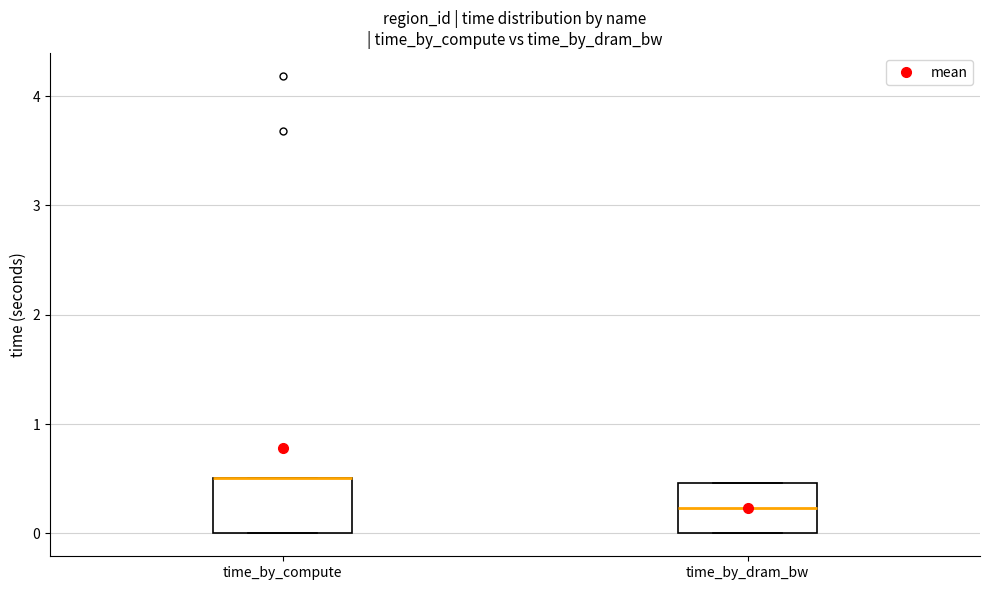

Reading left to right, transcribe this box plot: for each box, give where its median line is, the range the box spans, and where its two whiskers end, as read against the y-axis. The values are not printed on the chart, so give them approximately, as read against the axis.

time_by_compute: median 0.5 (drawn on the box's upper edge), box 0.0 to 0.5, whiskers 0.0 to 0.5
time_by_dram_bw: median 0.2, box 0.0 to 0.5, whiskers 0.0 to 0.5